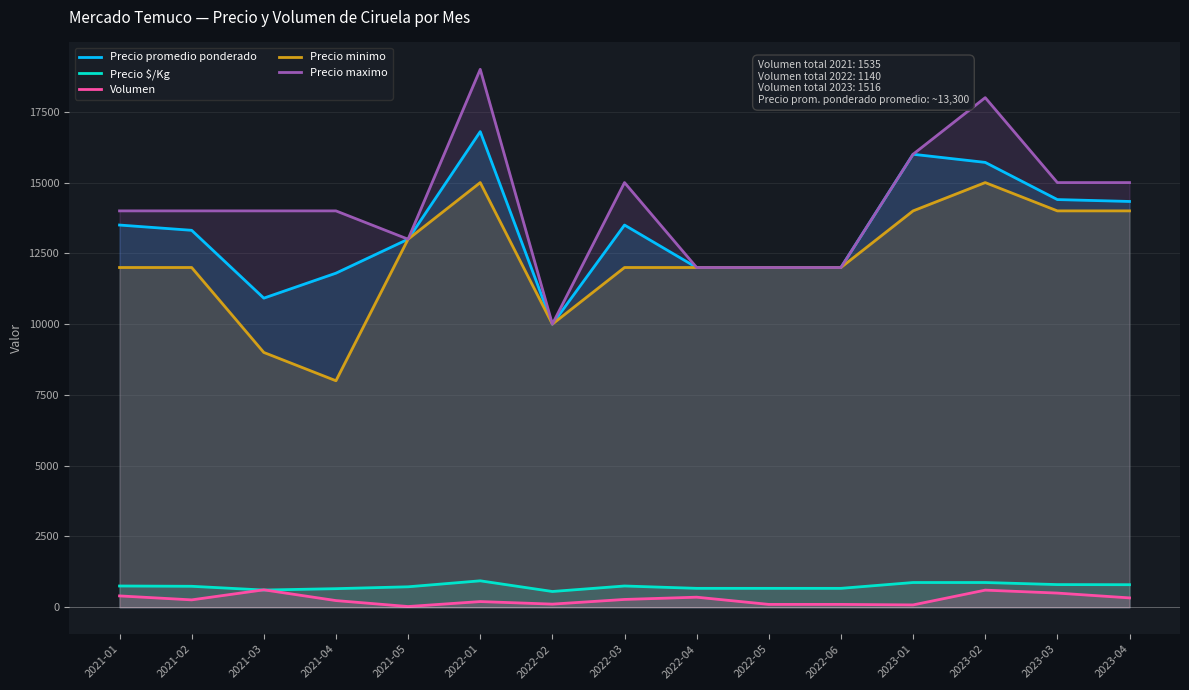

Which category has the lowest value in the Volumen series?

2021-05